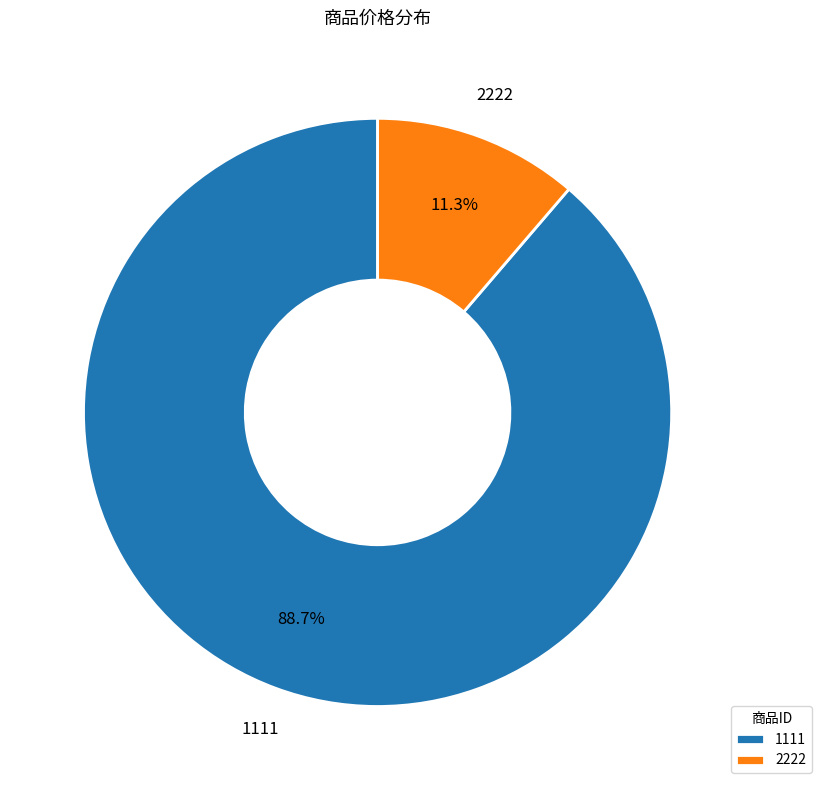

To the nearest percent, what portion does 2222 represent?

11%